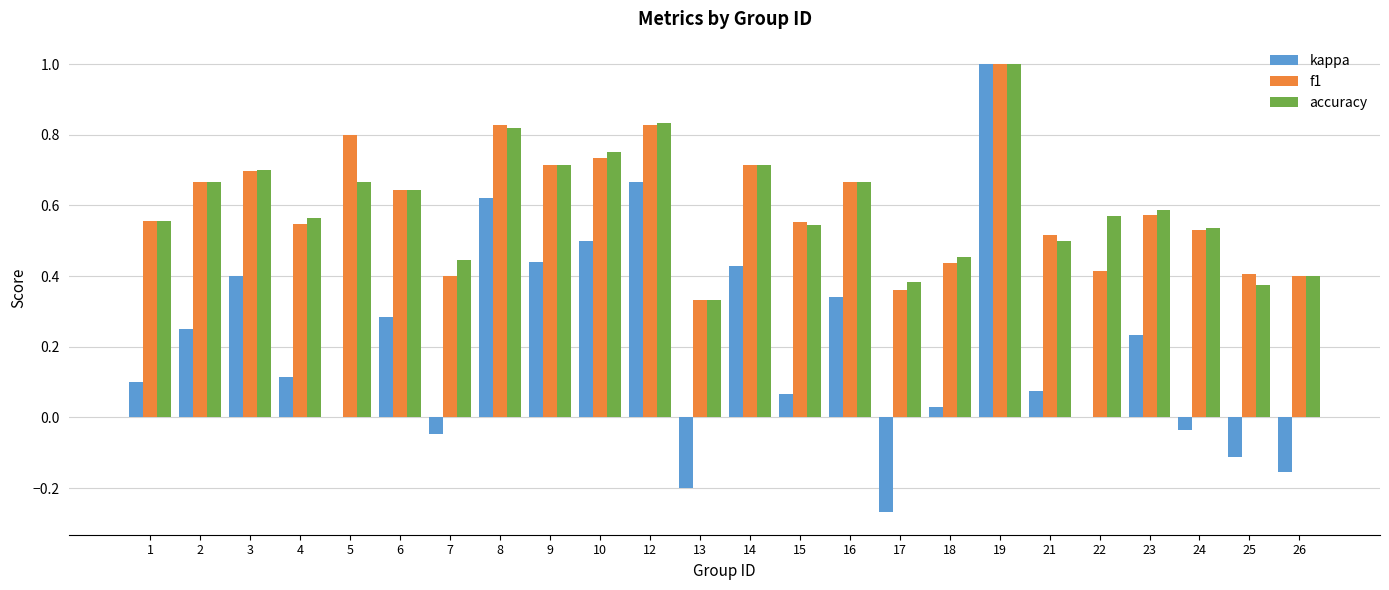

Count the f1 values in the range 0 to 1.

24